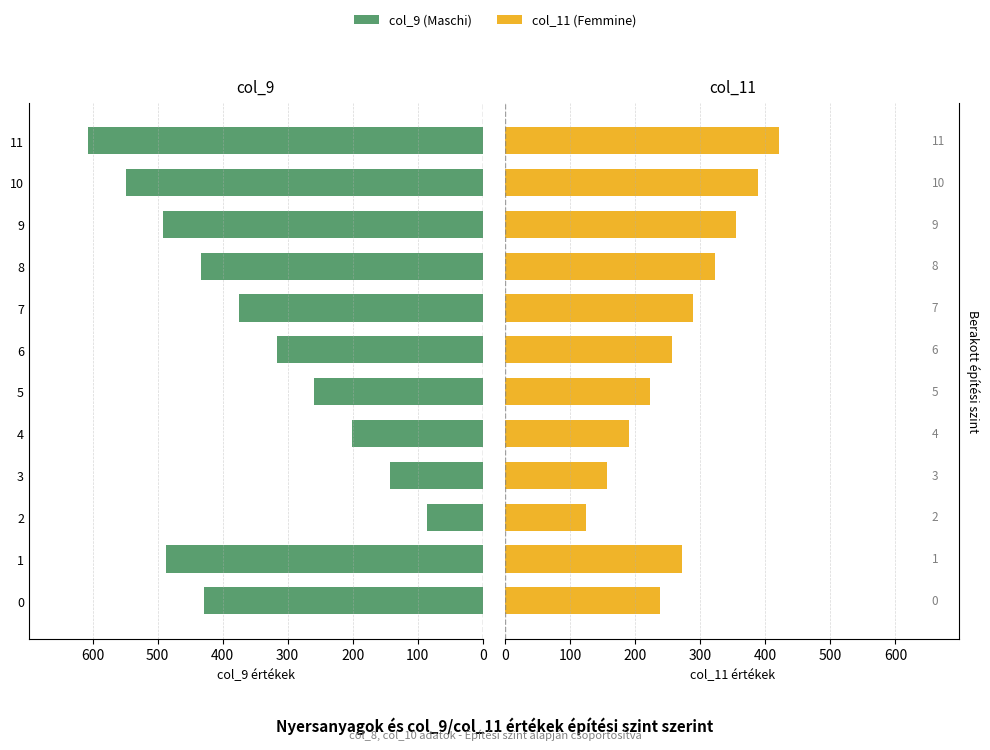

What is the maximum value for col_11 (Femmine)?

421